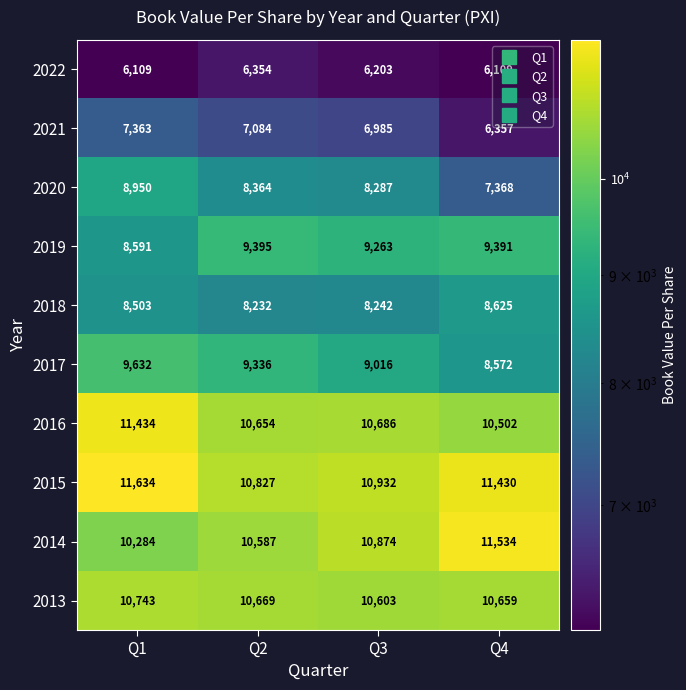

What is the smallest value displayed?

6109